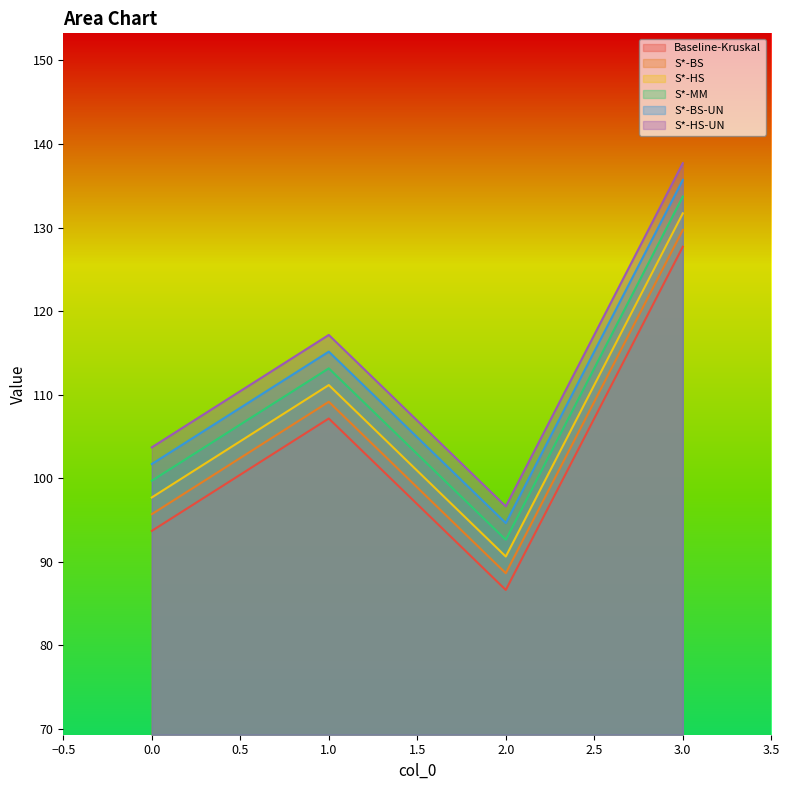

Between 0 and 2, which series saw the biggest shift?

Baseline-Kruskal